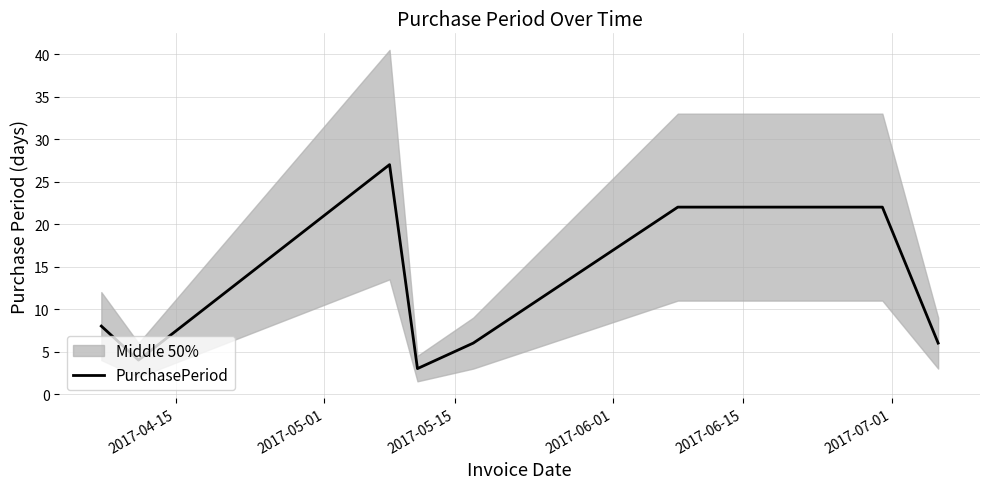

What is the maximum value for PurchasePeriod?

27